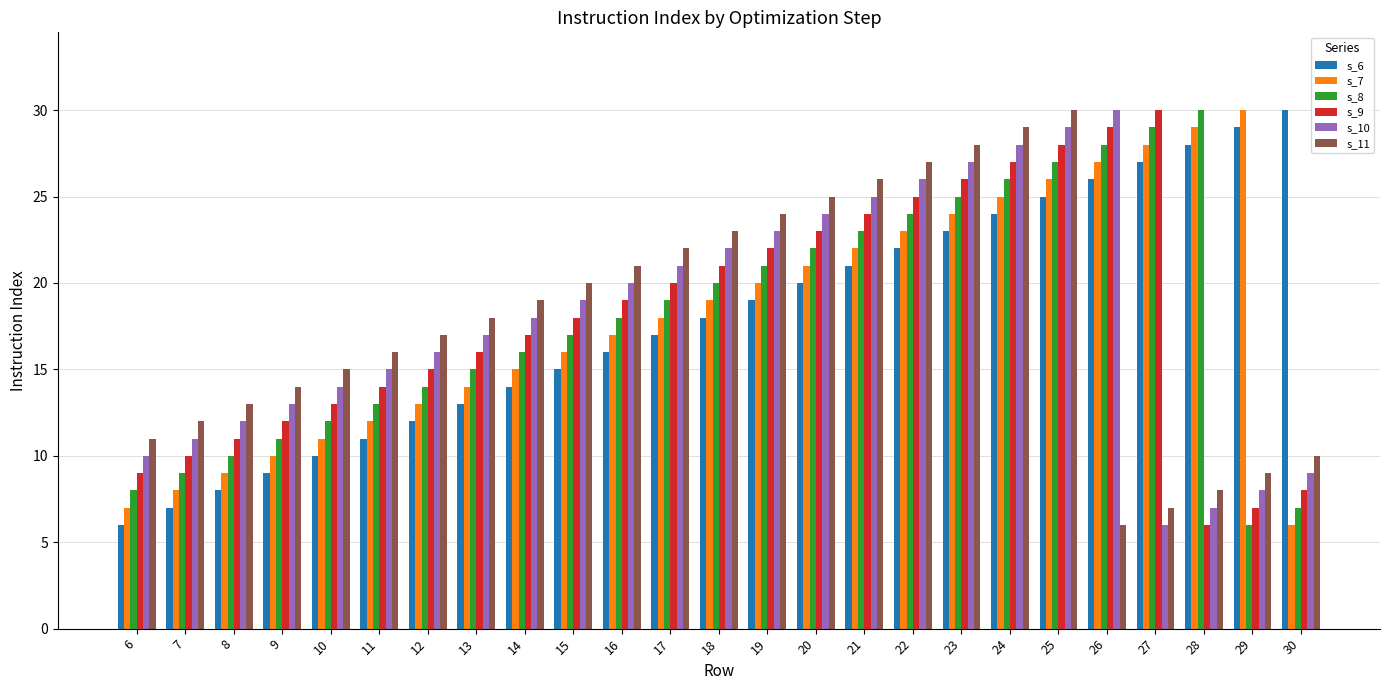

What is the sum of the s_9 values at 28 and 30?

14